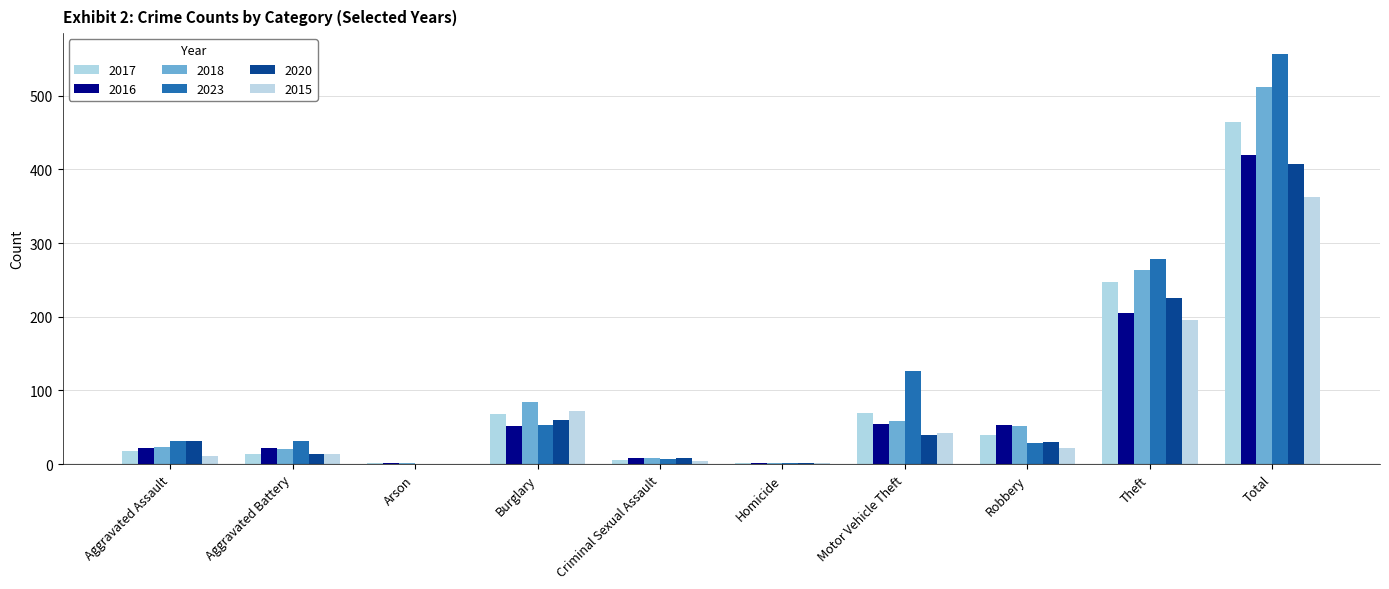

Are the bars grouped side by side (vs. stacked)?

Yes